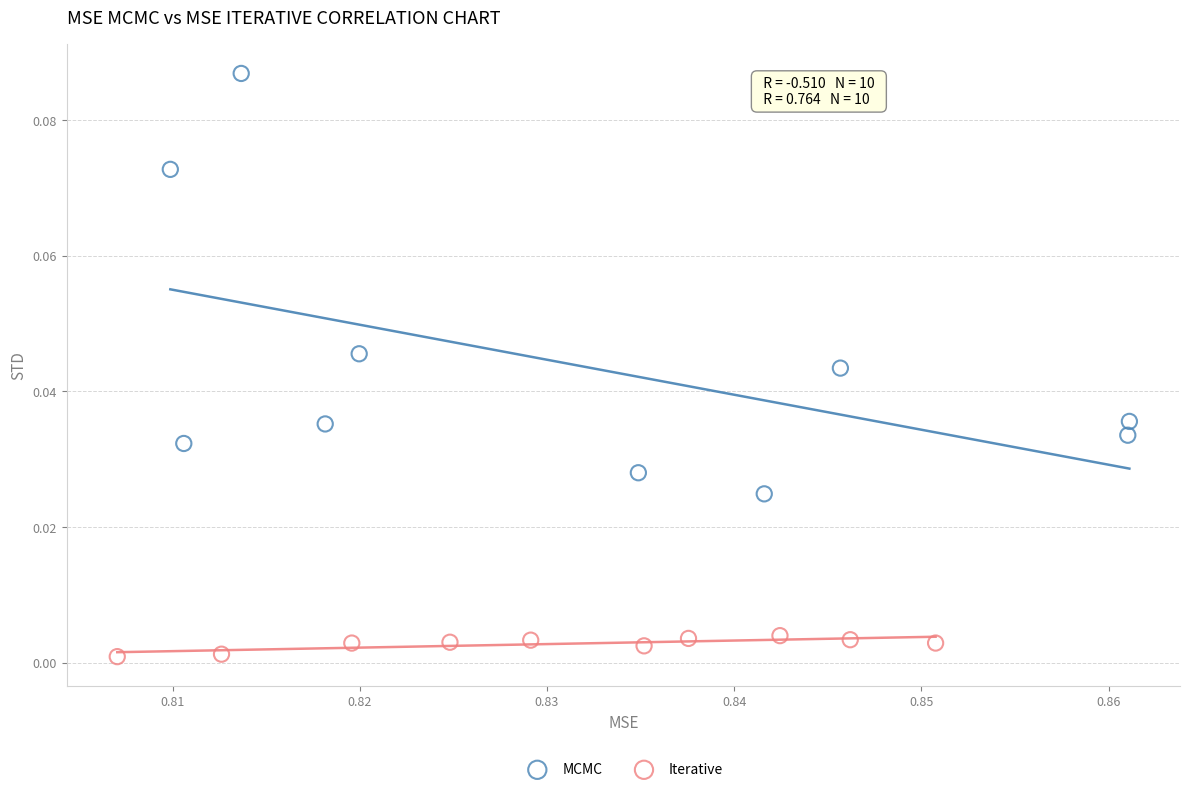

Which series has the widest spread of Y values?

MCMC